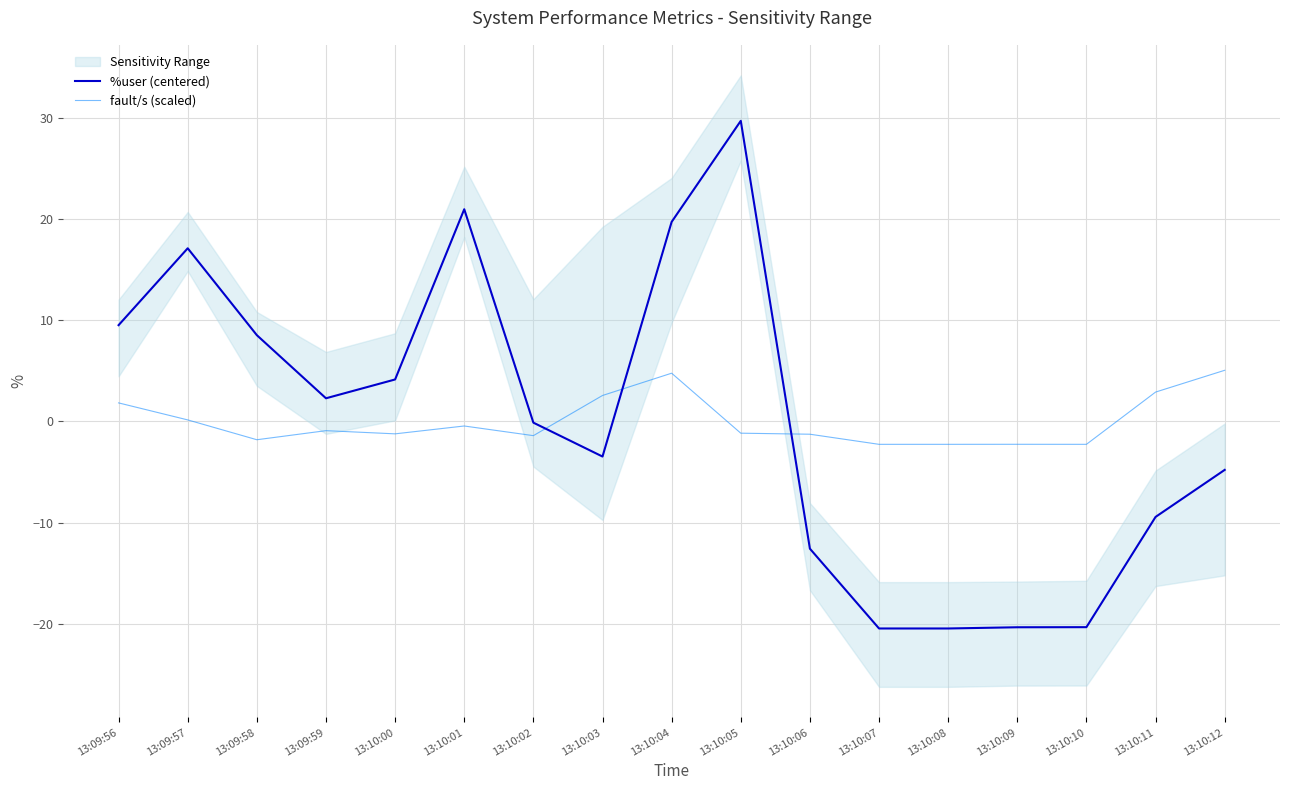

What is the total value across all series at 13:09:56?

11.4